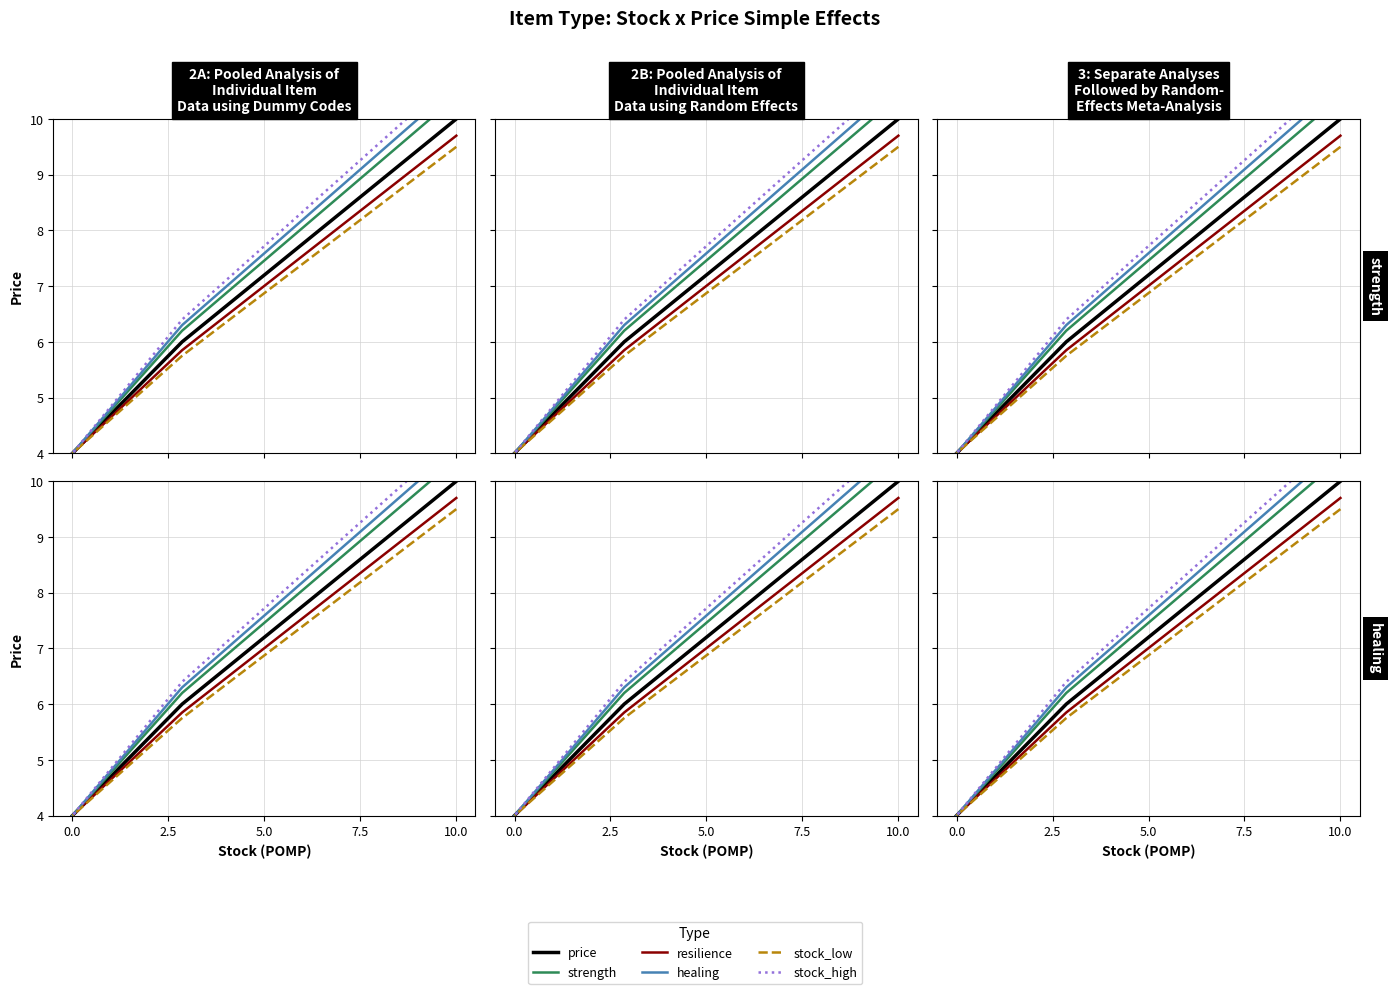

What position from the left is 0.0?

3